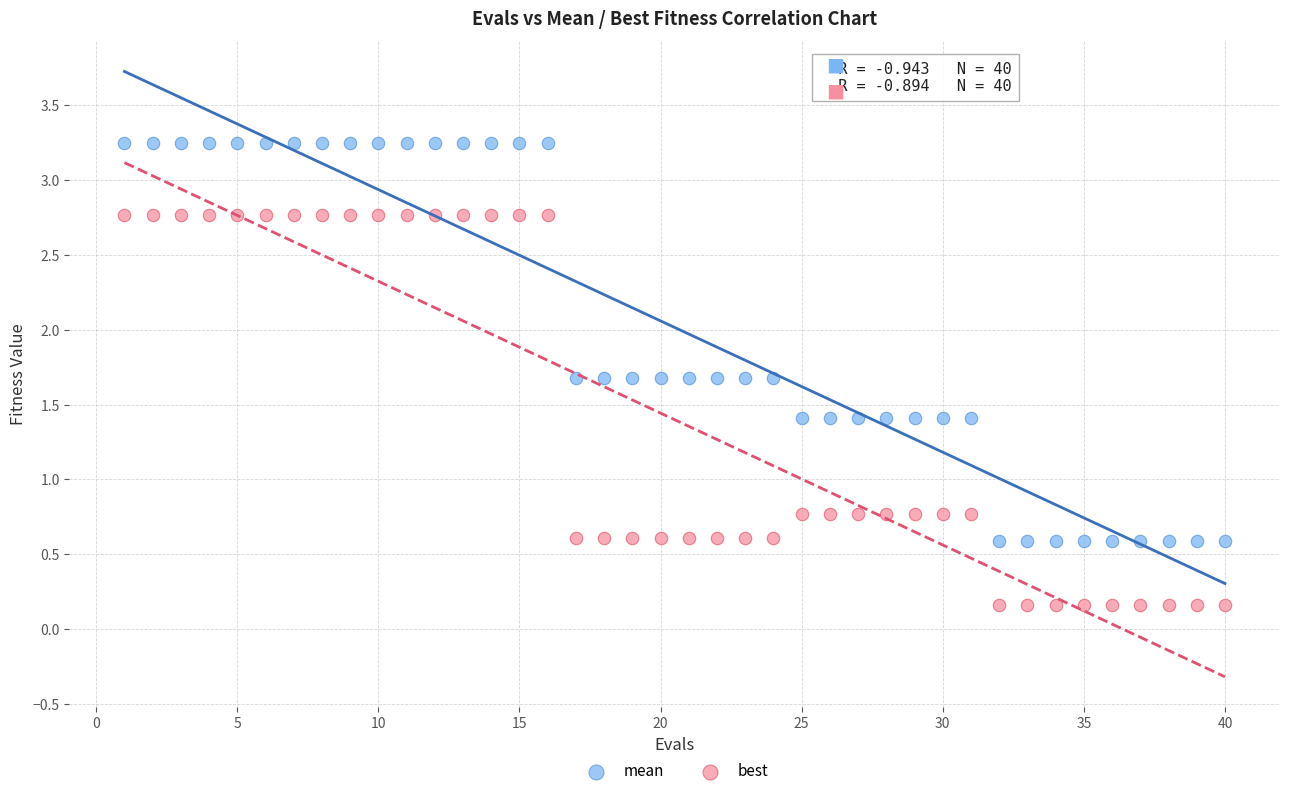

Which series contains the lowest Y value?

best